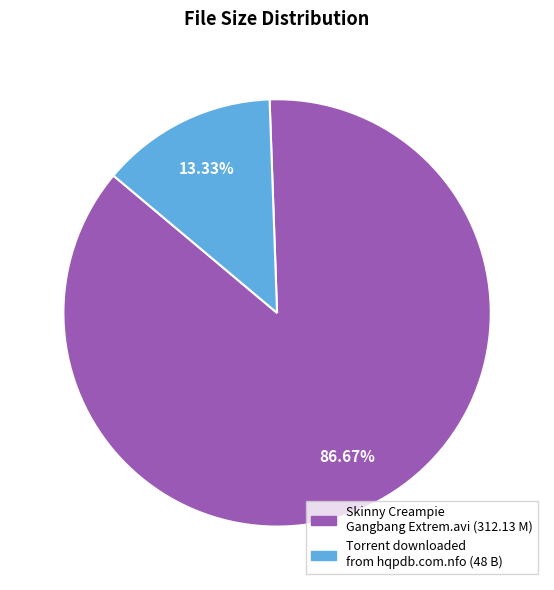

Which category has the biggest portion of the pie?

Skinny Creampie Gangbang Extrem.avi